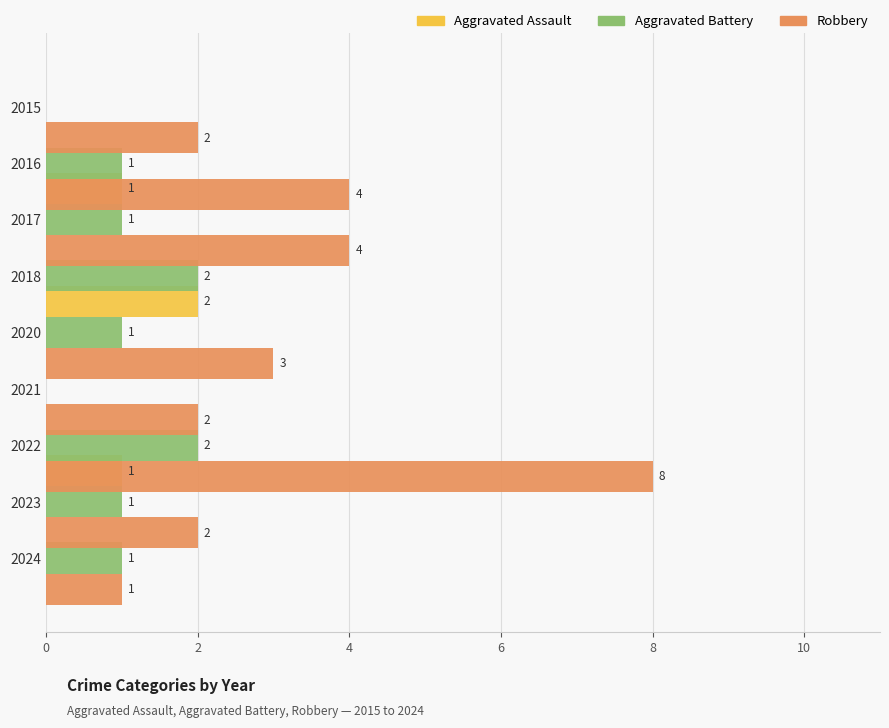

What is the total value across all series at 2?

5